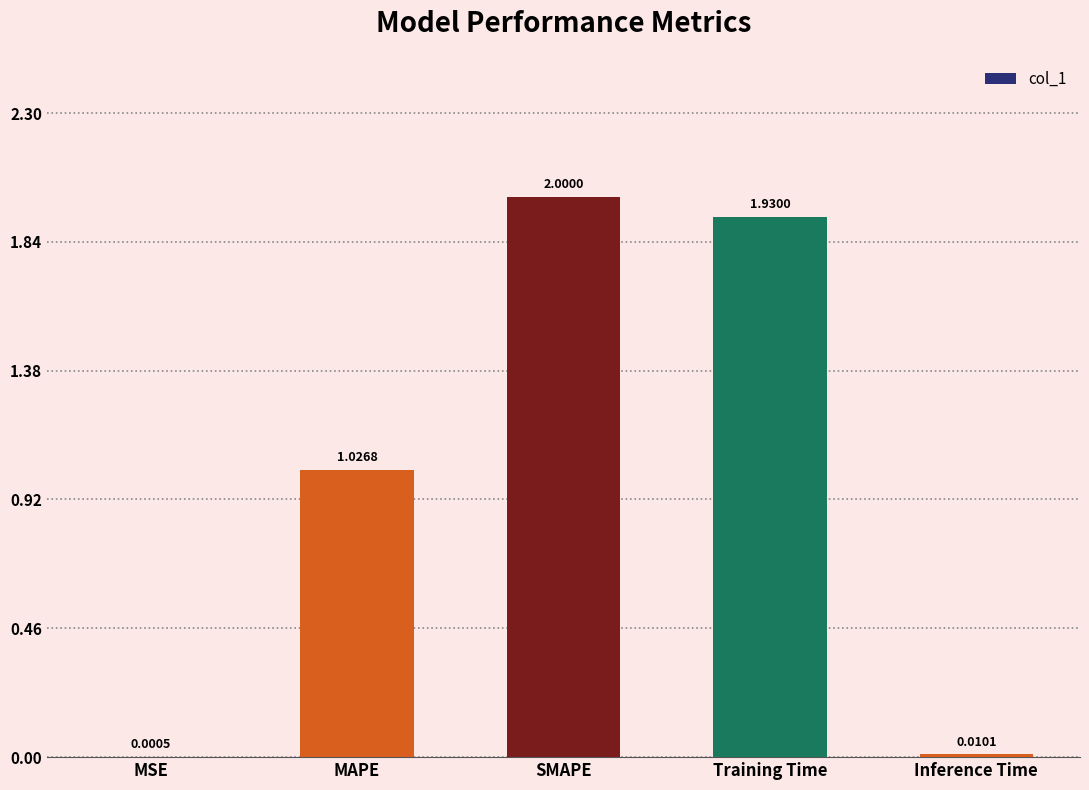

What is the sum of the values at MAPE and SMAPE?

3.0